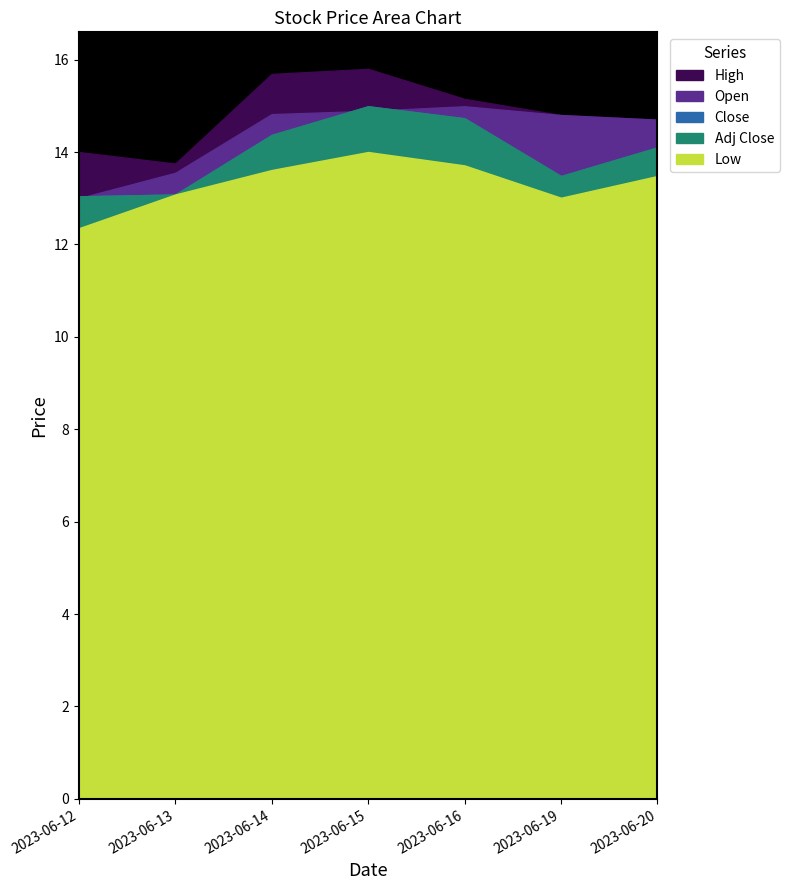

At which label is Close closest to 14?

2023-06-20